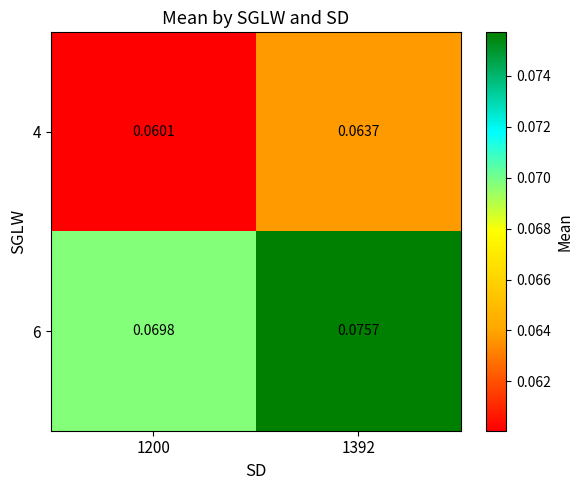

Is the value of 4 at 1200 greater than the value of 6 at 1392?

No